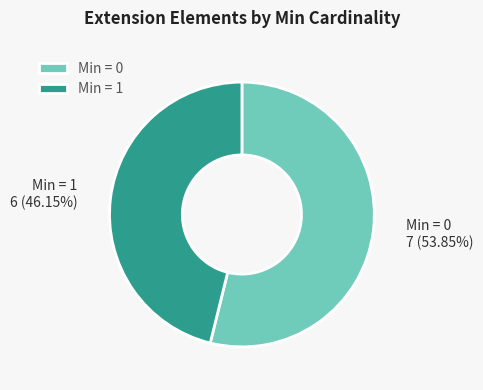

Combined, do Min = 0 and Min = 1 account for over 50%?

Yes